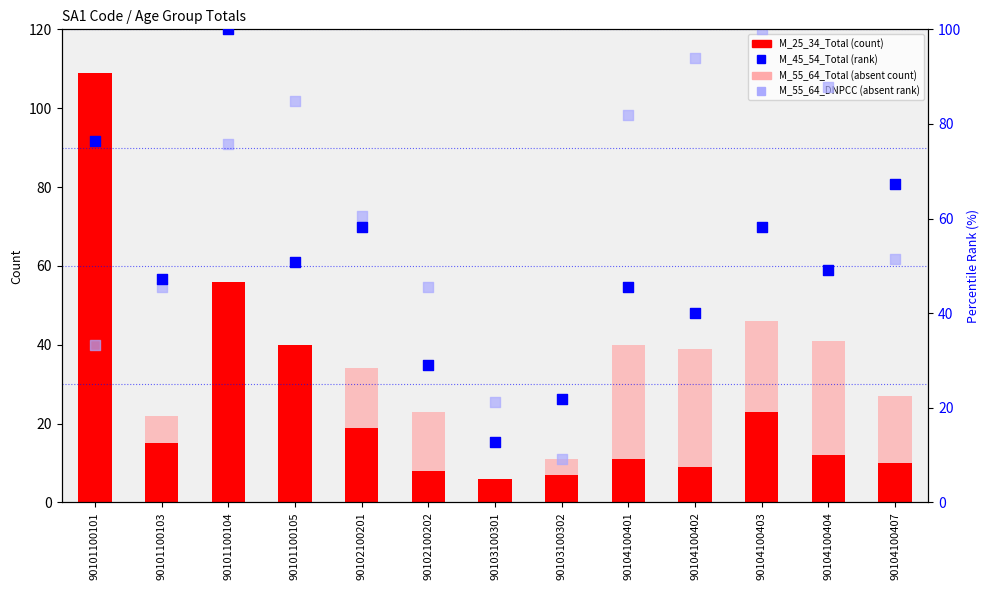

Which series reaches the maximum Y coordinate?

M_25_34_Total